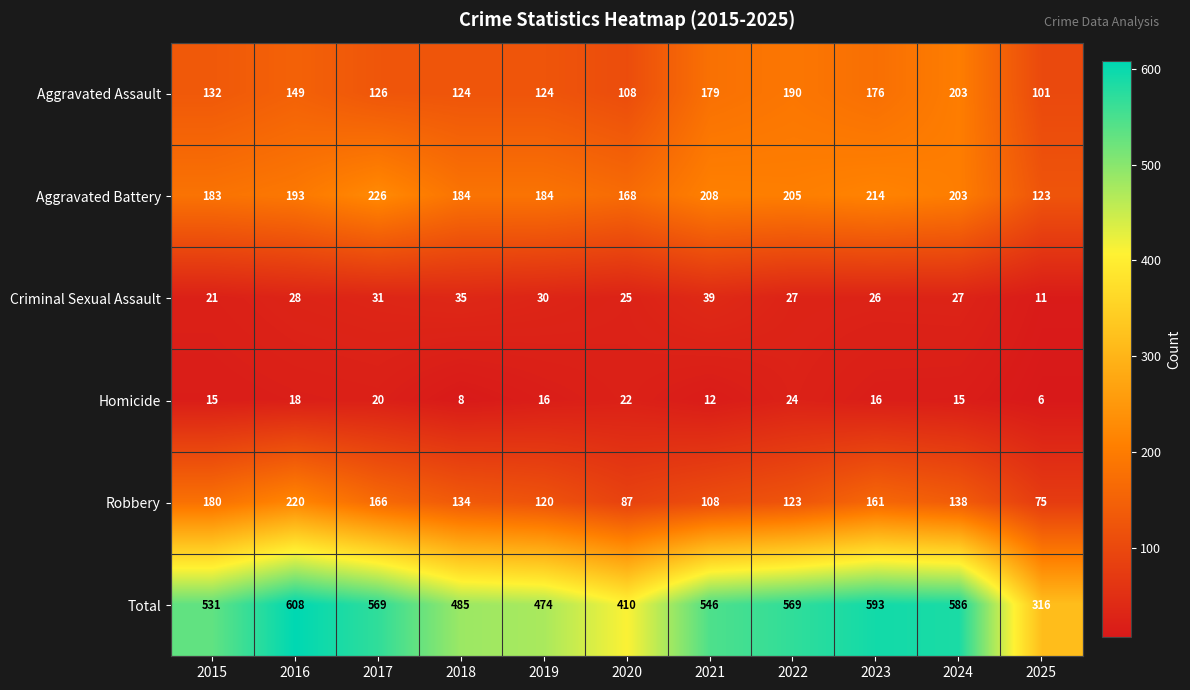

How many values in the Criminal Sexual Assault series are below 27?

4